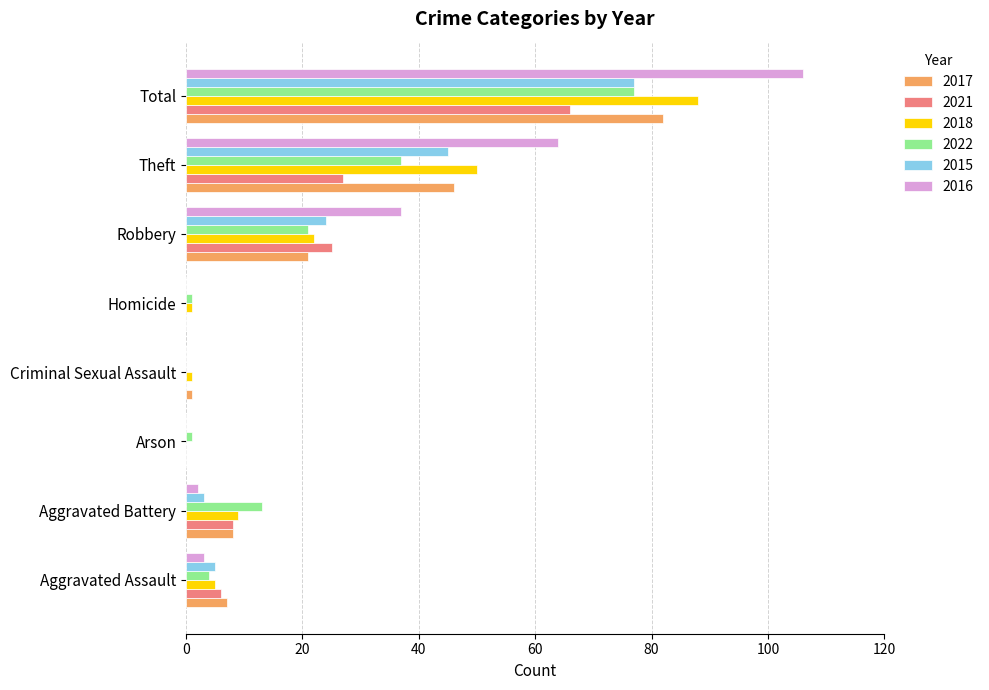

True or false: 2022 has a value of 40 at Criminal Sexual Assault.

False